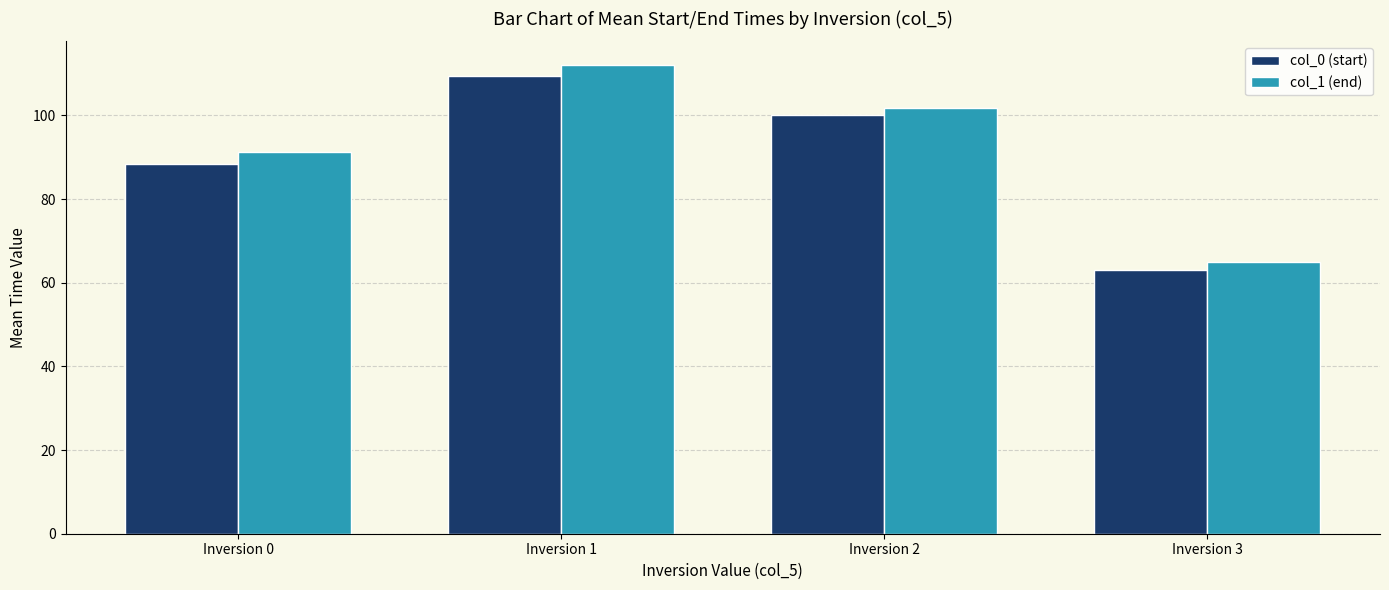

Which series has the largest total across all categories?

col_1 (end)